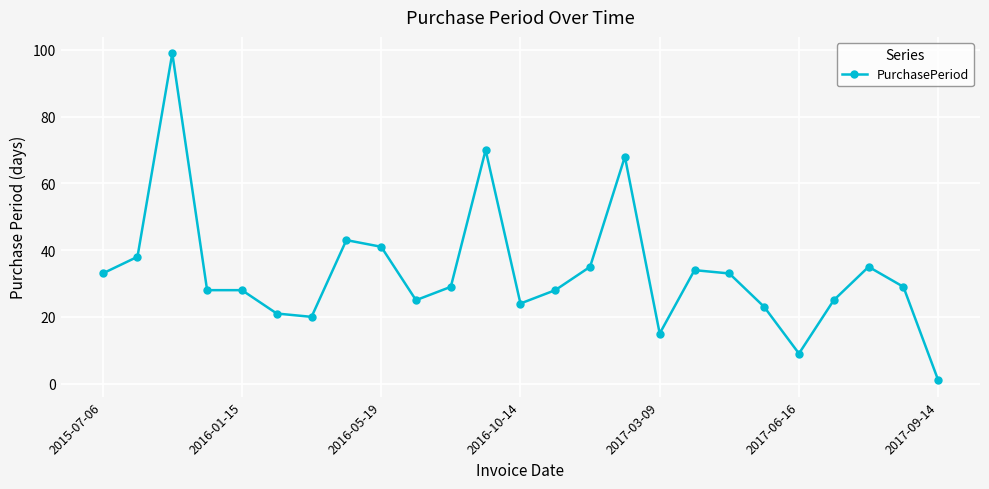

What is the greatest value displayed?

99